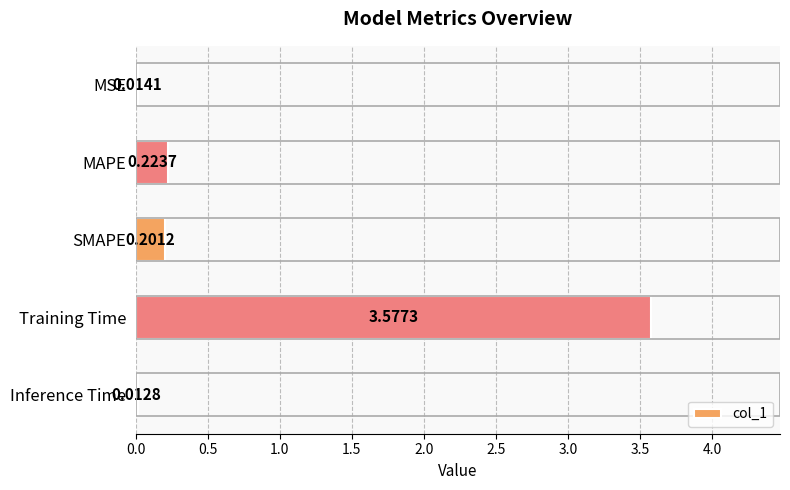

What is the sum of all values?

4.0